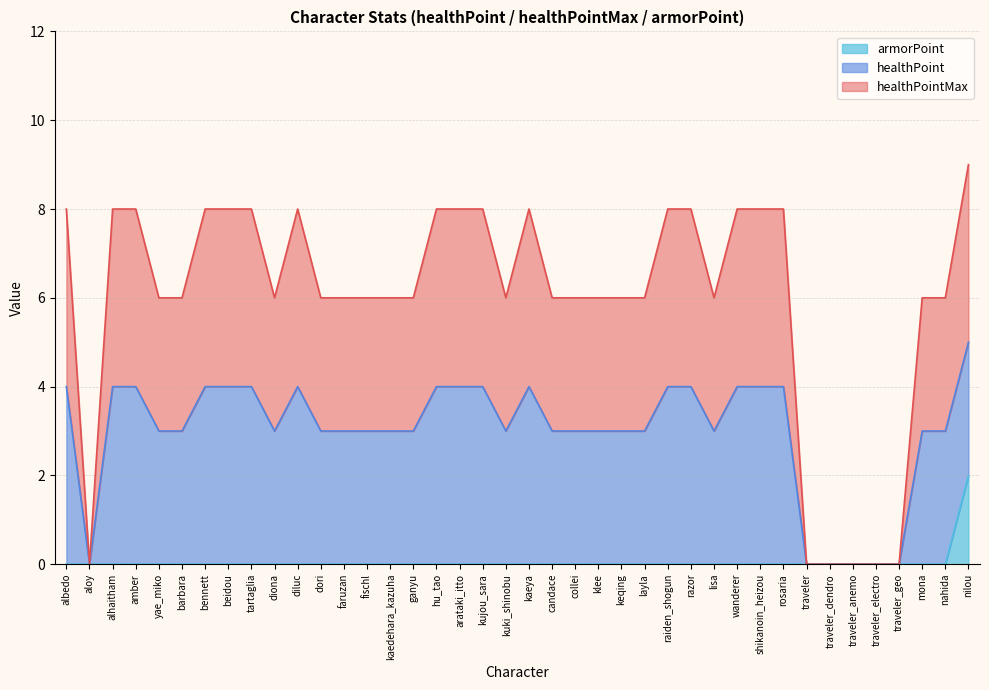

How many data points does each series have?

40